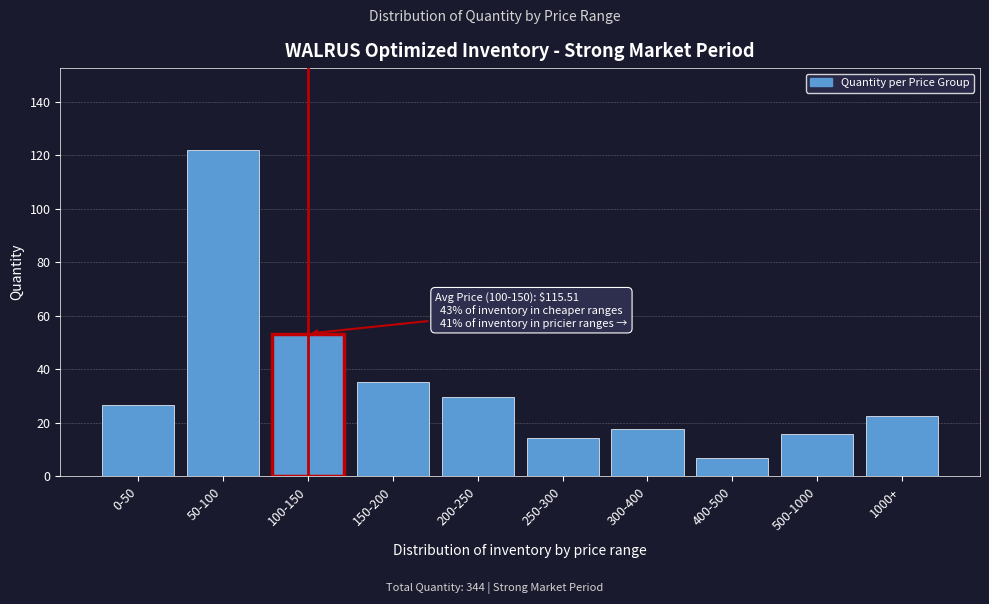

Reading right to left, extract all data points from this chart.

22.4	15.7	6.7	17.6	14.4	29.7	35.4	53.3	122.1	26.8